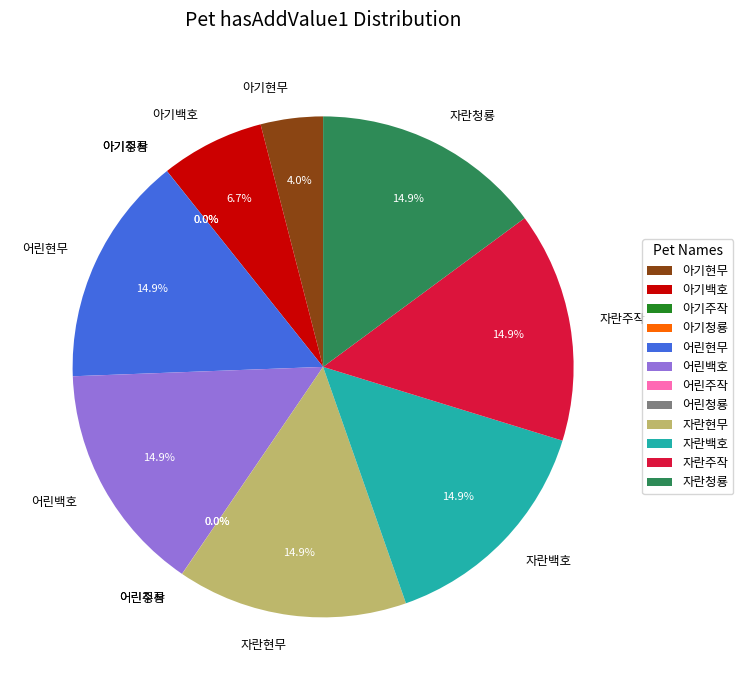

Is there any slice that represents more than half of the pie?

No